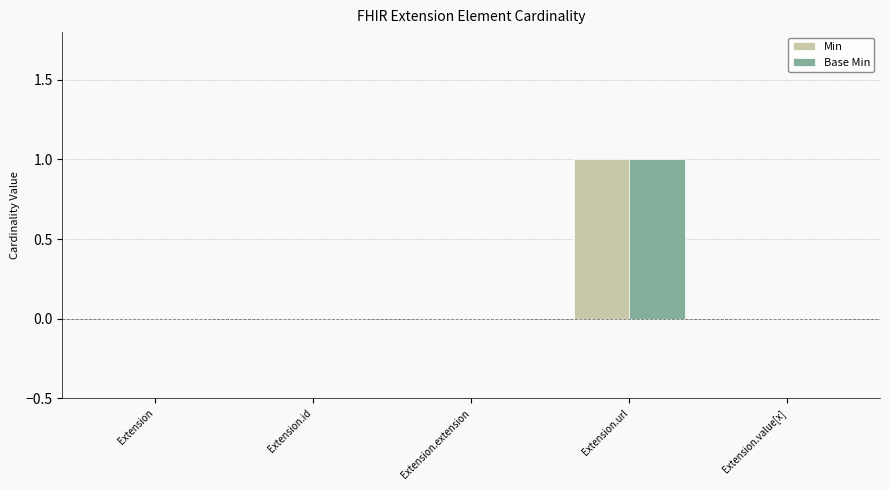

Does the chart contain stacked bars?

No